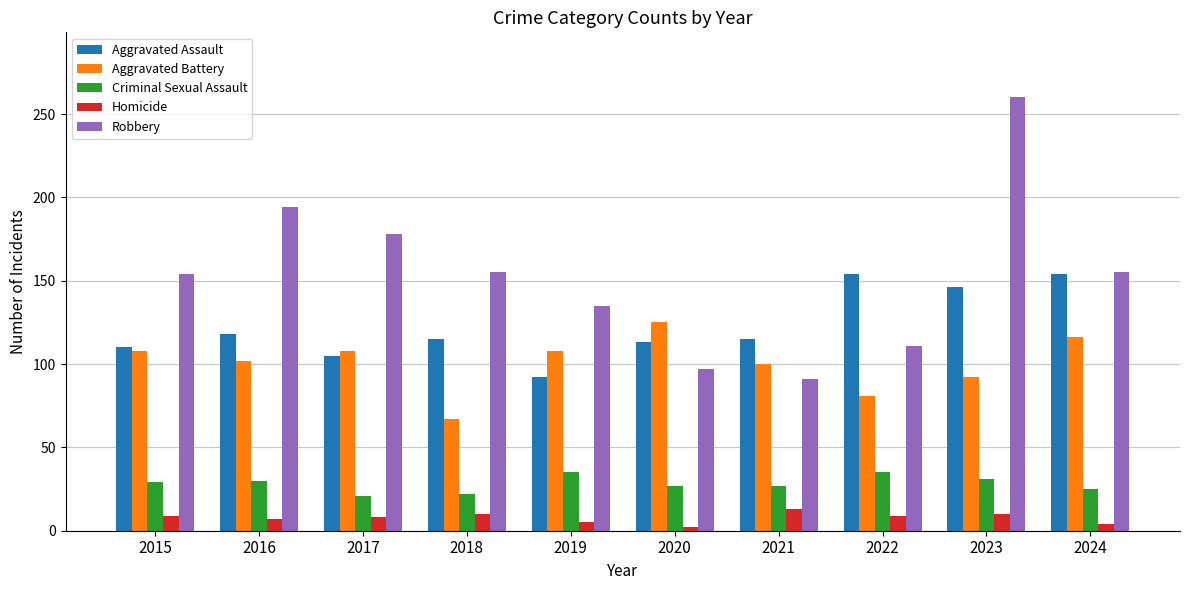

The Robbery series shows 31 at 2020. True or false?

False